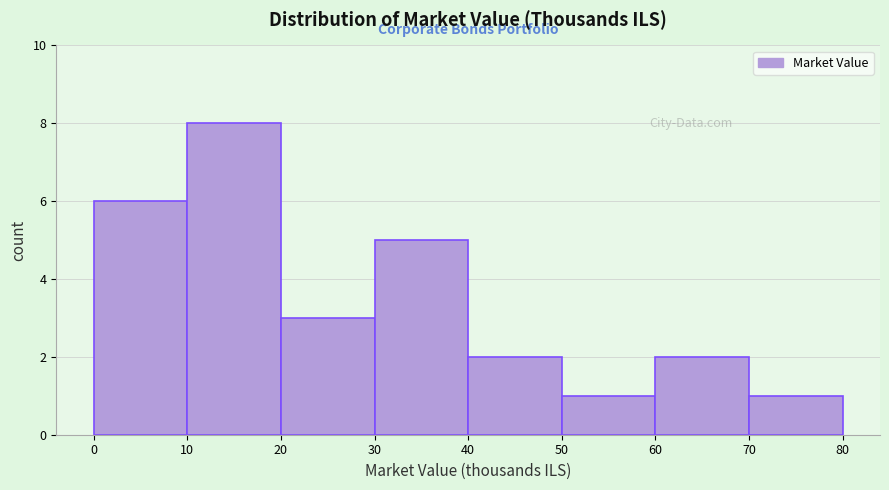

Reading left to right, transcribe this chart: for each bar, give the range it covers on the x-axis and its height. The values are not printed on the chart, so give them approximately, as read against the axis.

0 to 10: 6
10 to 20: 8
20 to 30: 3
30 to 40: 5
40 to 50: 2
50 to 60: 1
60 to 70: 2
70 to 80: 1